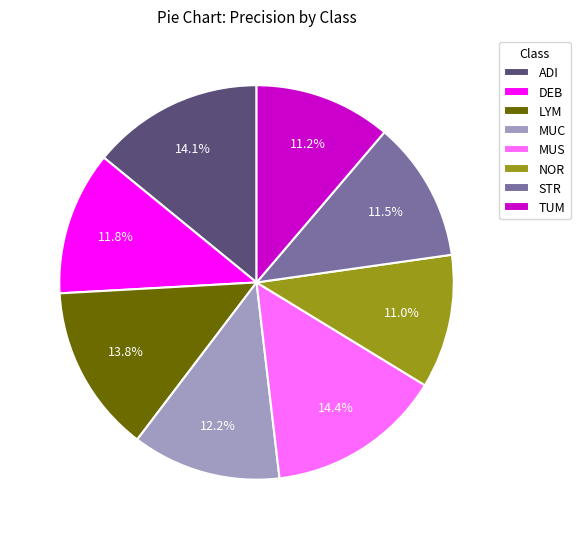

The TUM slice represents 1% of the pie. True or false?

False